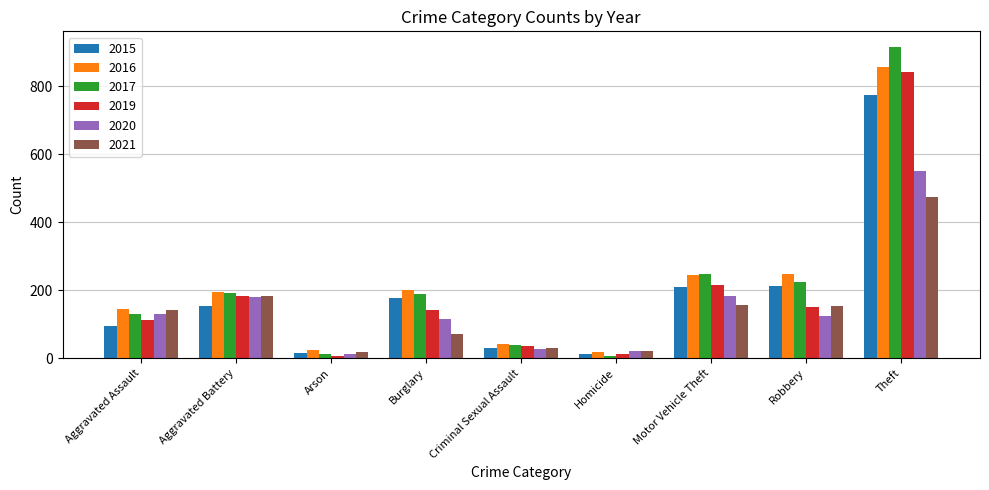

Between Arson and Theft, which series saw the biggest shift?

2017